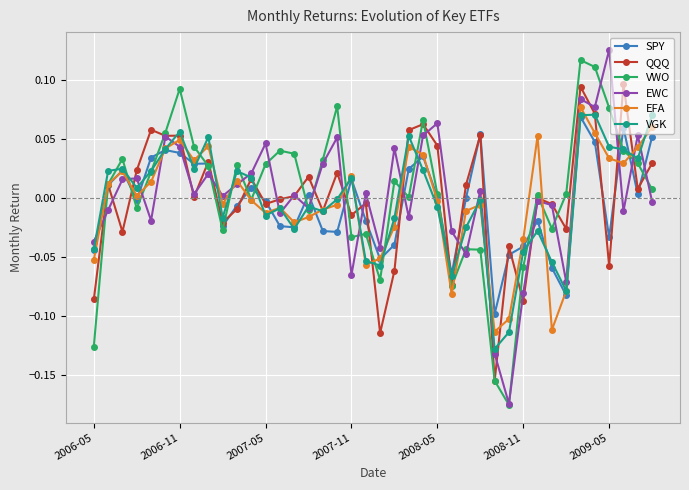

How many interior local peaks does the EWC series have?

14